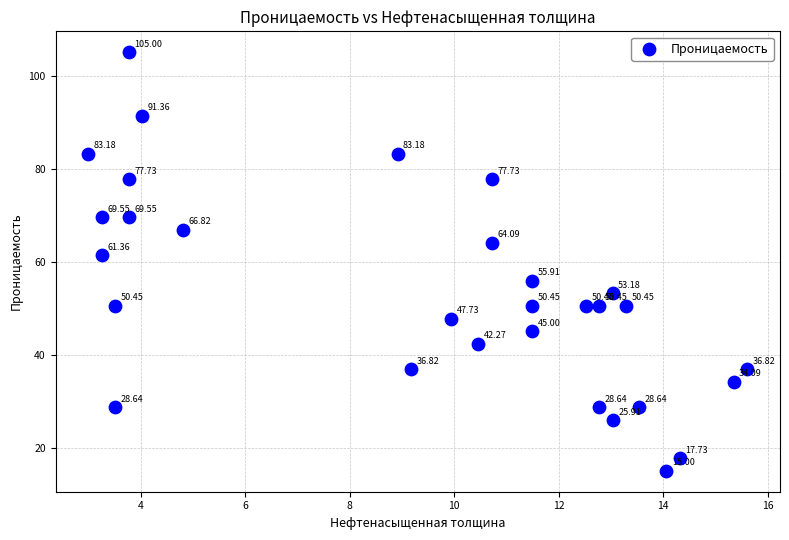

What is the range of Y values (max minus min)?

90.0